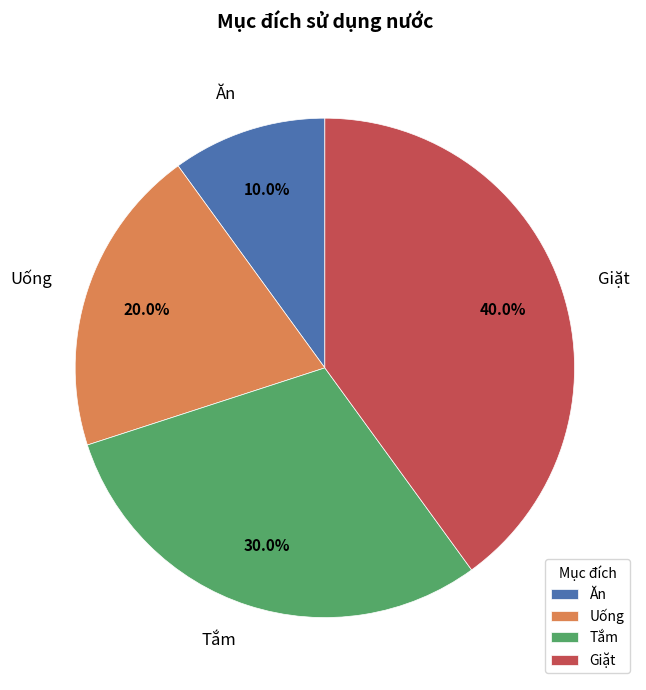

Does Ăn represent more than half of the total?

No